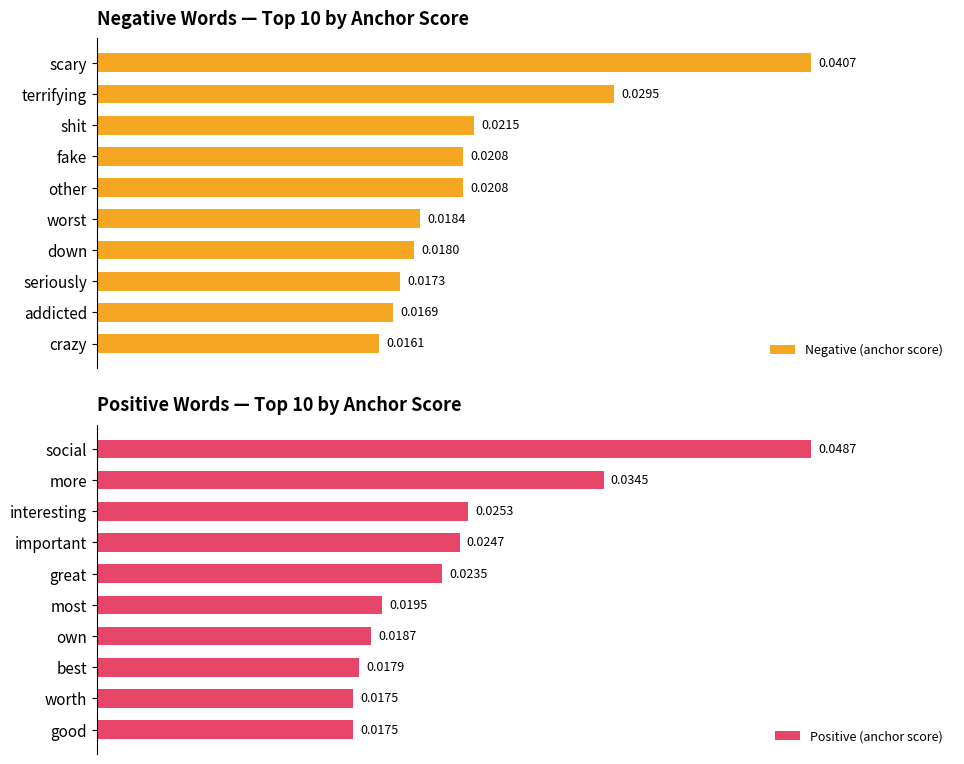

How many categories are shown in the chart?

10